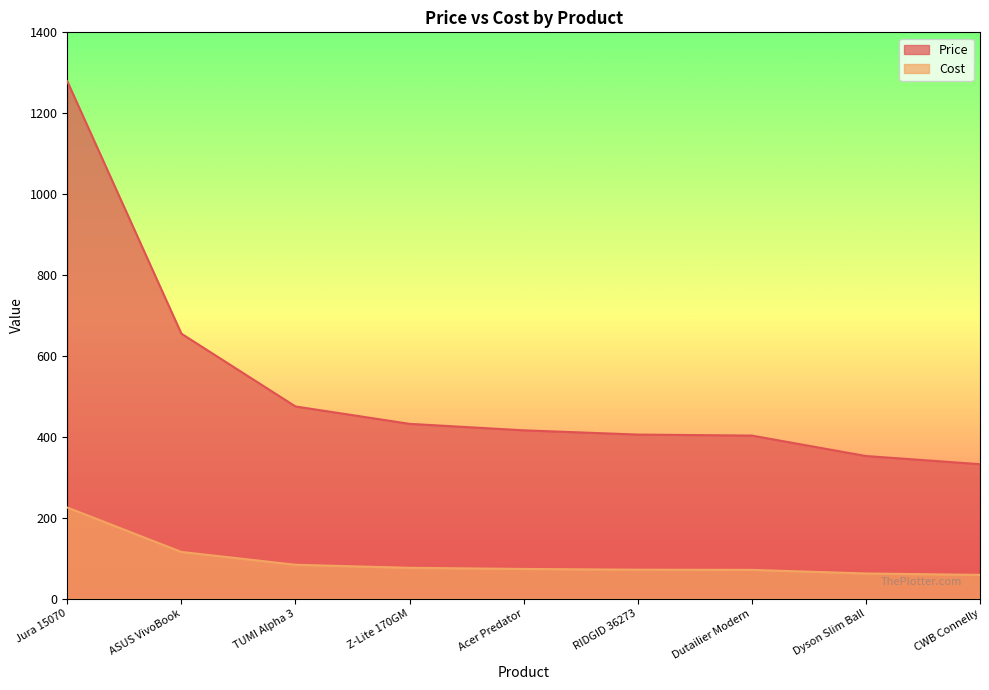

What is the maximum value shown in the chart?

1279.0